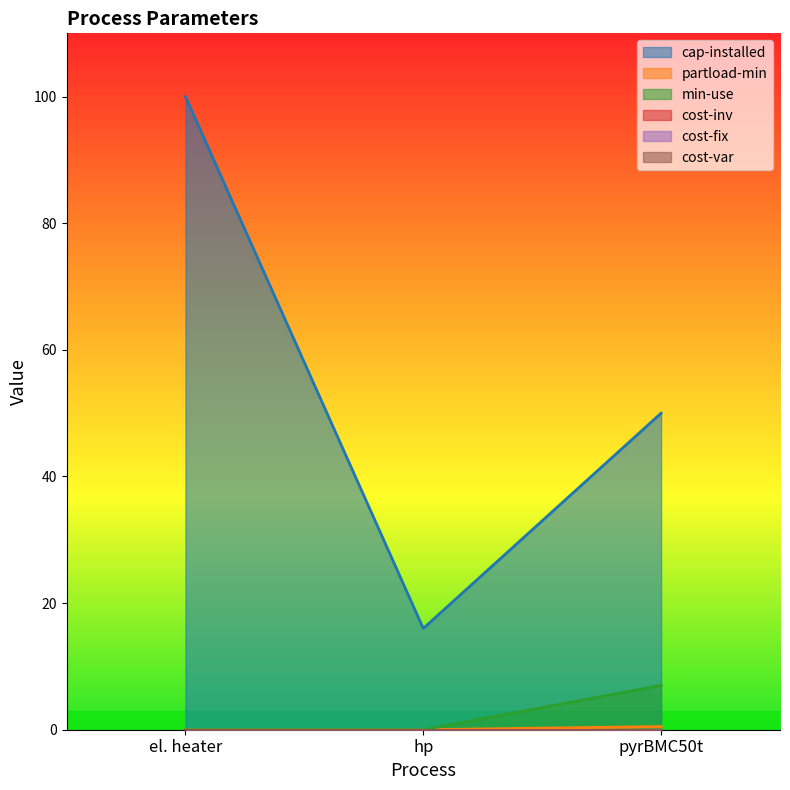

Between el. heater and pyrBMC50t, which is larger?

el. heater